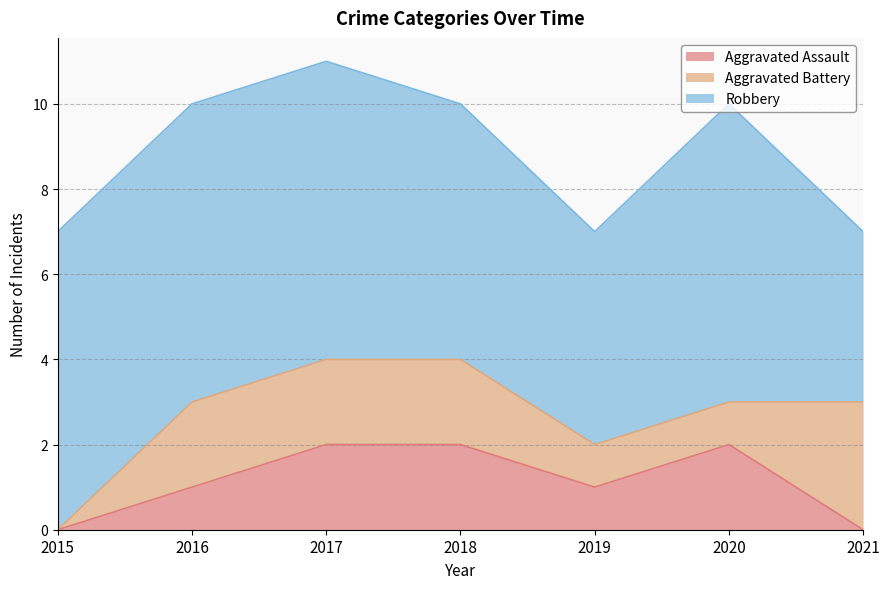

List the series in order of their peak value, lowest first.

Aggravated Assault, Aggravated Battery, Robbery